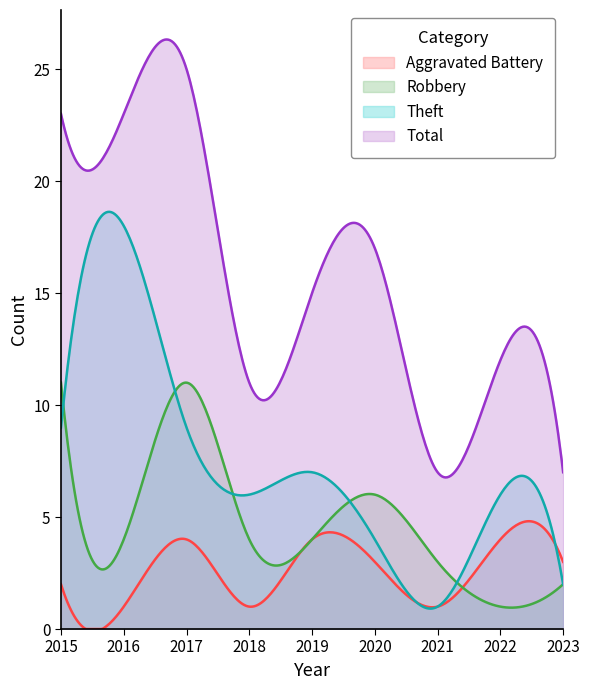

Between 2015 and 2019, which is larger?

2019